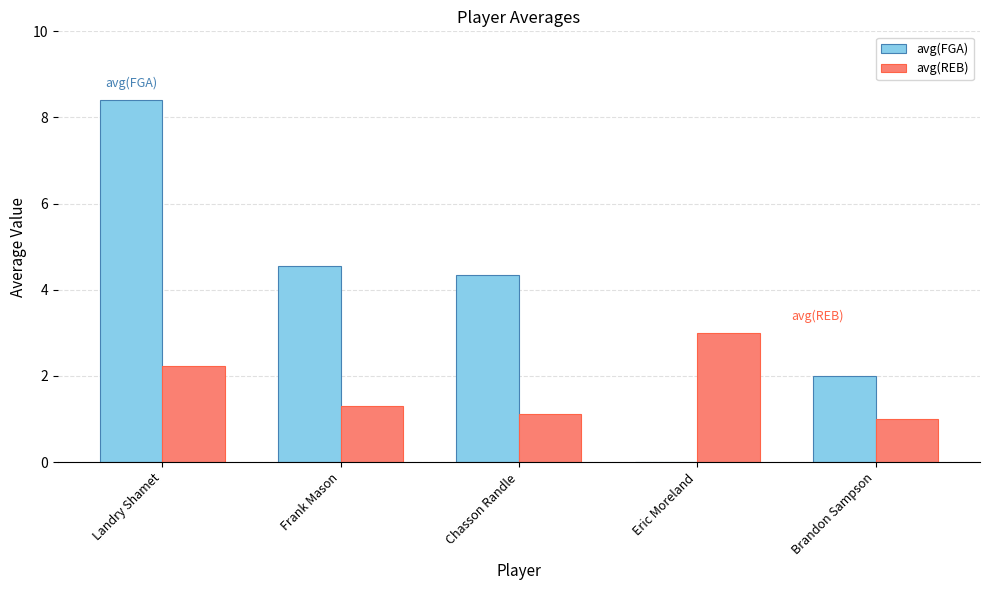

Reading left to right, transcribe all the data shown in this chart.

avg(FGA): 8.4	4.6	4.3	0.0	2.0
avg(REB): 2.2	1.3	1.1	3.0	1.0